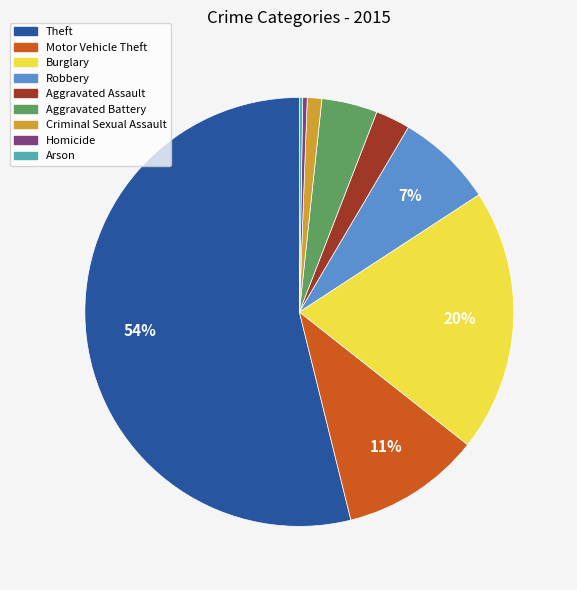

Which slice represents more than half of the pie?

Theft